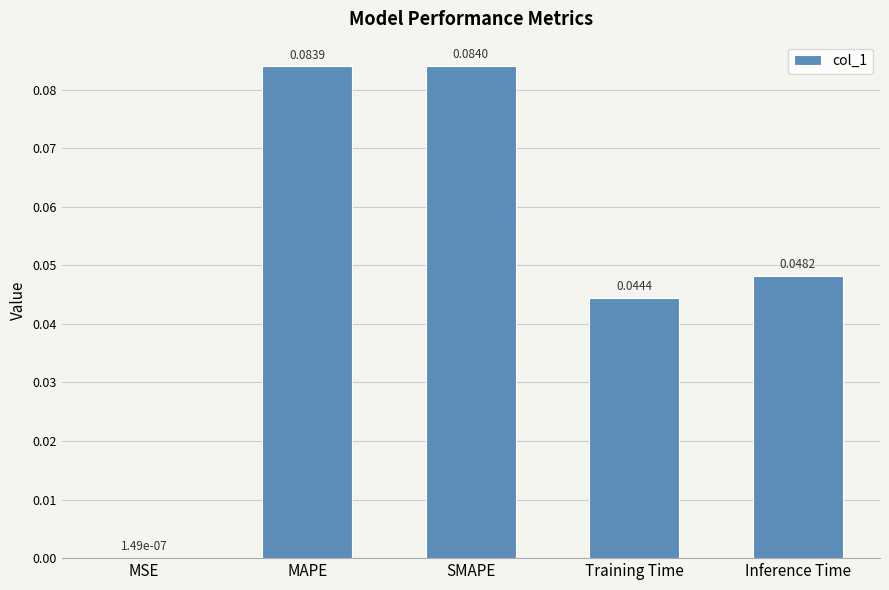

Which label corresponds to the largest value in the chart?

SMAPE